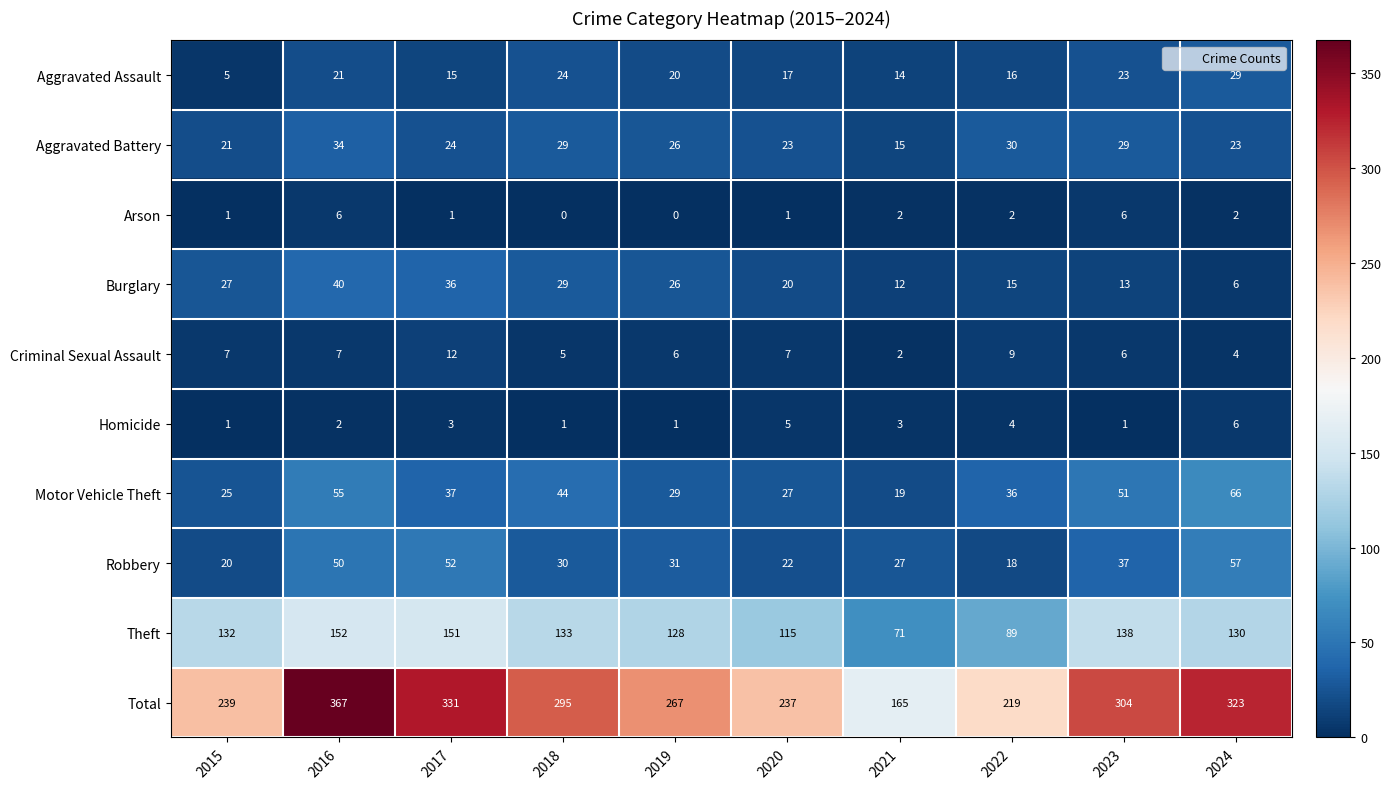

The Theft series shows 74 at 2017. True or false?

False